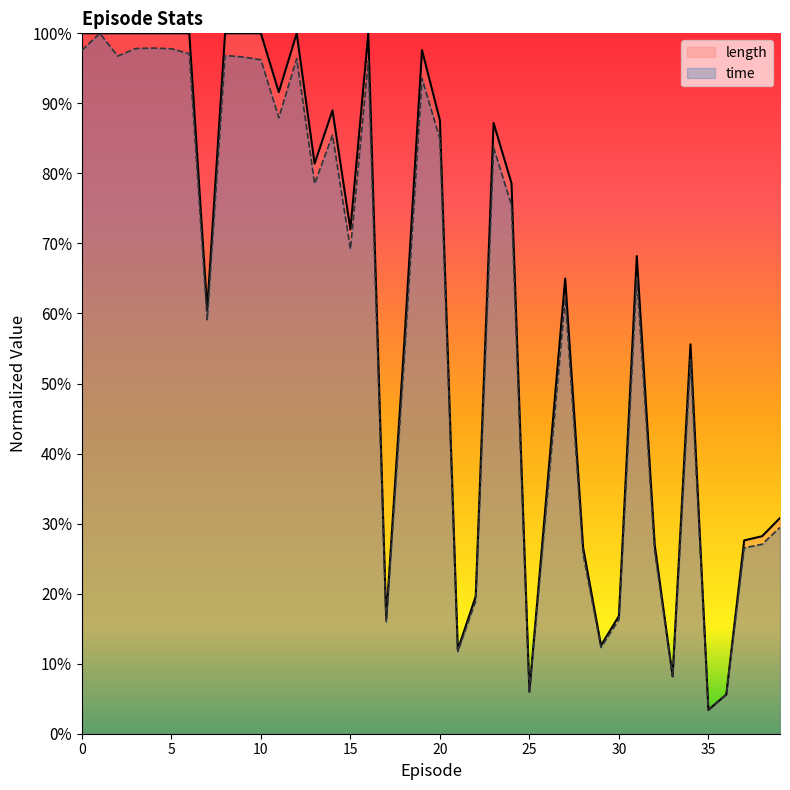

Where is time nearest to the value 0?

35